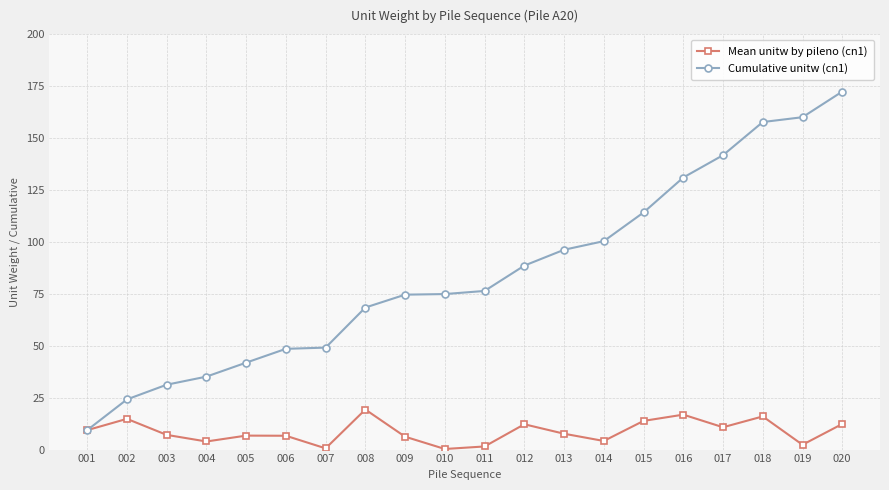

The value of Cumulative unitw (cn1) at 005 is 67.1. True or false?

False